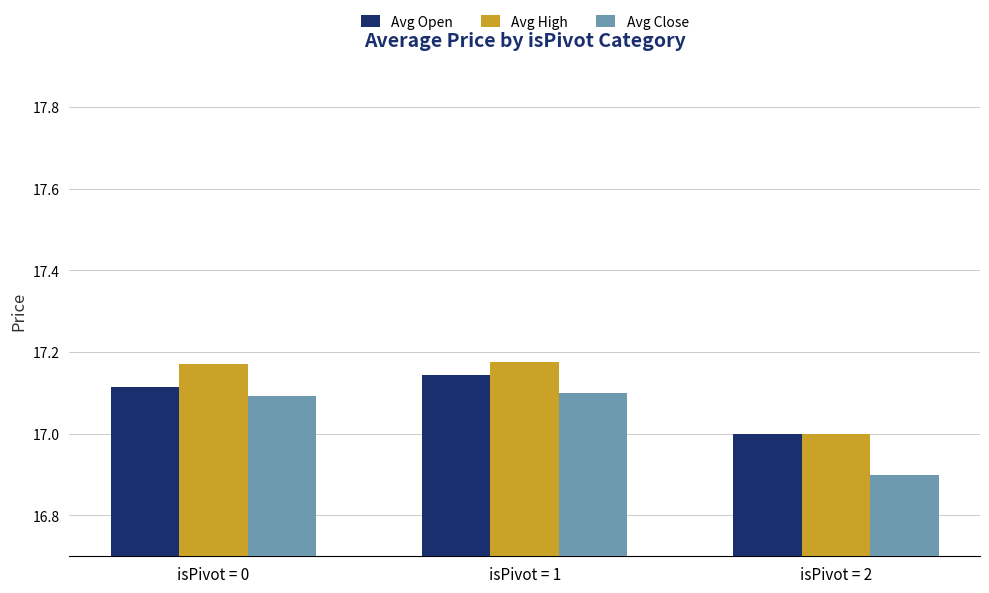

Which series has the largest range (max minus min)?

Avg Close